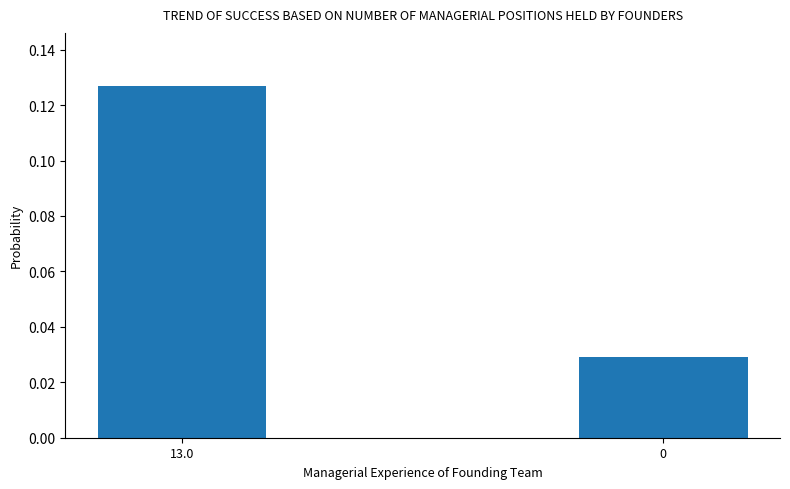

Which label corresponds to the largest value in the chart?

13.0